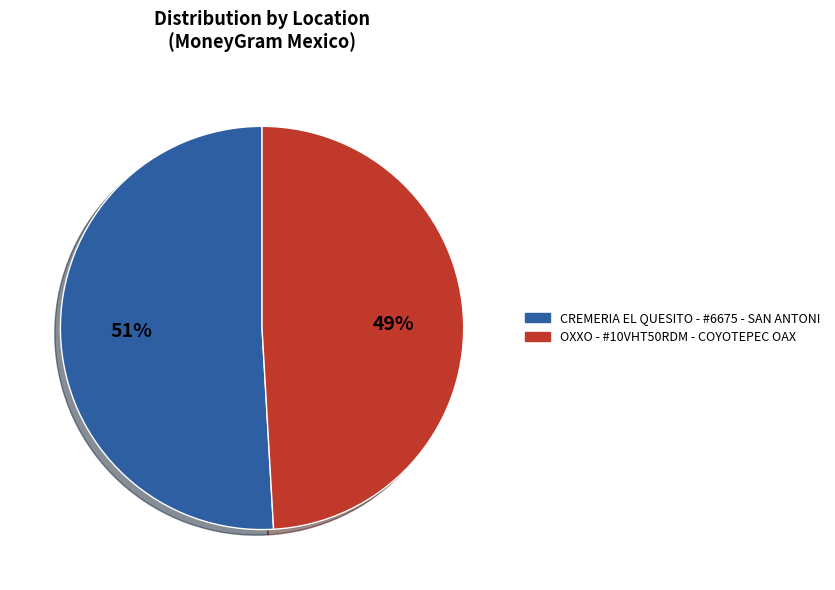

Does CREMERIA EL QUESITO - #6675 - SAN ANTONI account for over 50% of the chart?

Yes